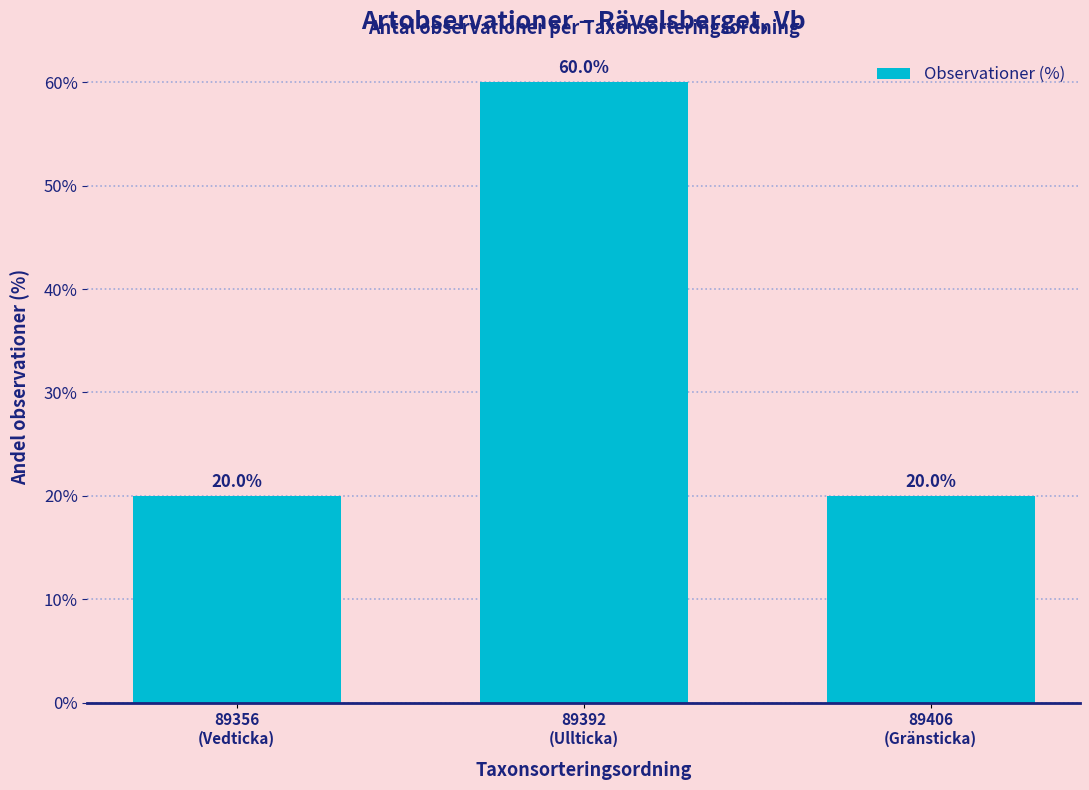

What is the sum of all values?

100